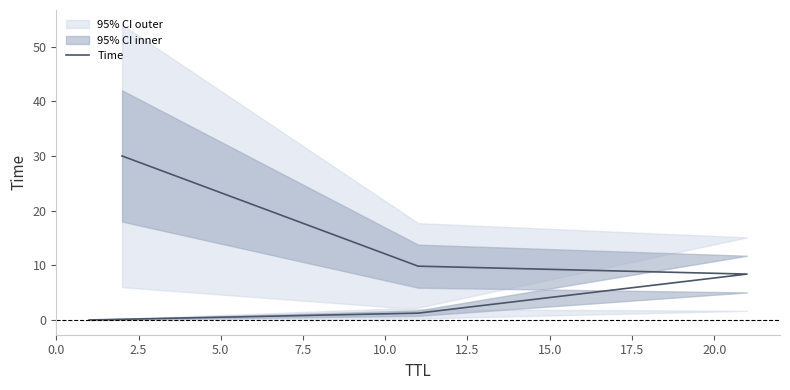

True or false: the data shows 47.1 at 10.0.

False